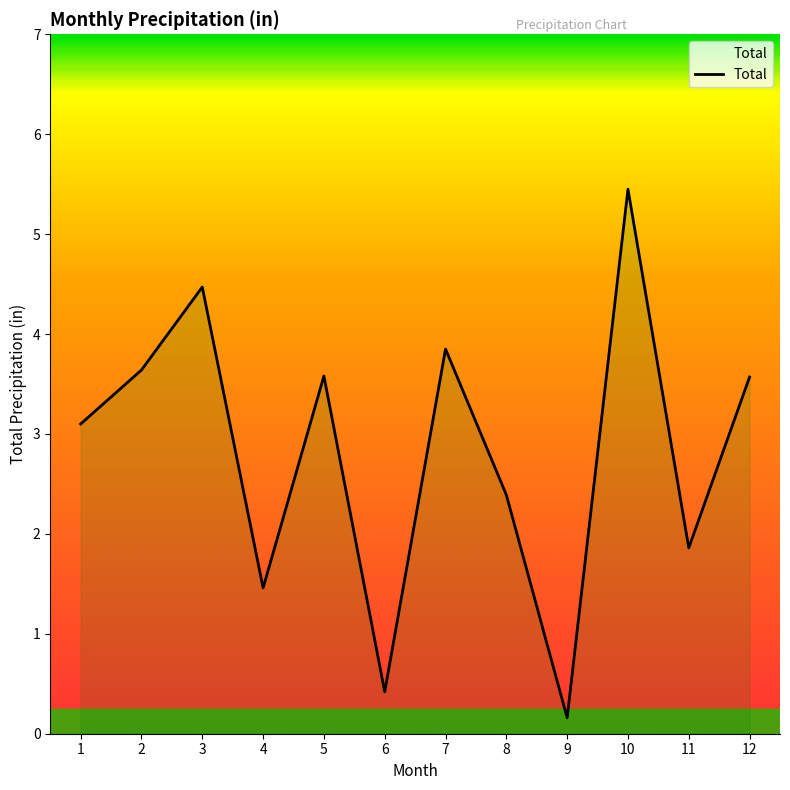

Does the chart display data point markers on the line(s)?

No